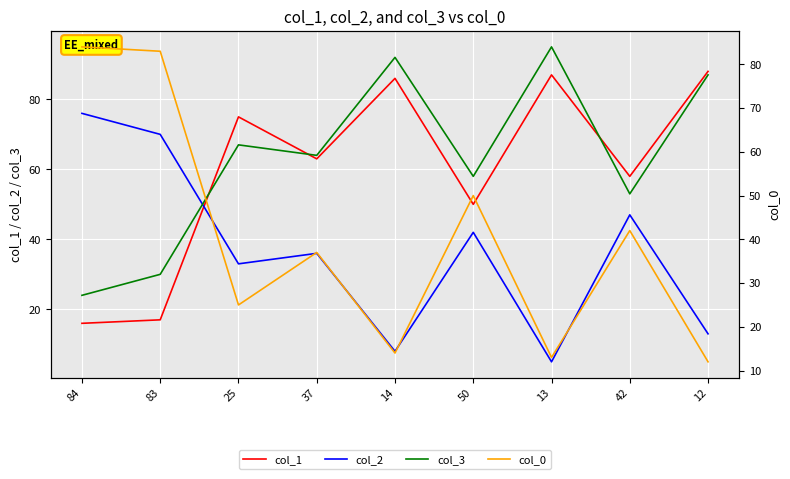

Which series has the largest total across all categories?

col_3